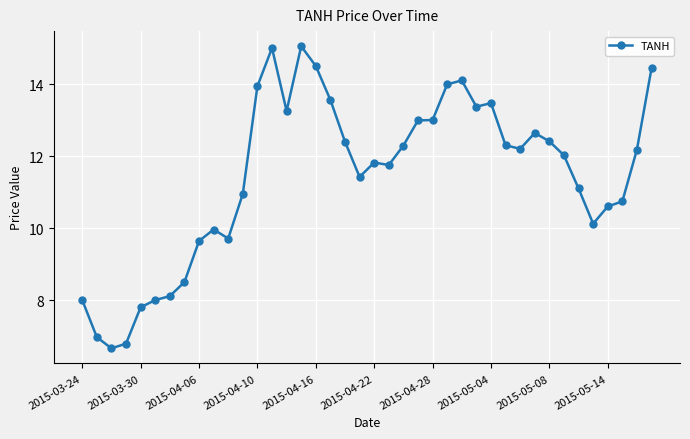

What is the value of the 4th point from the left?

6.8